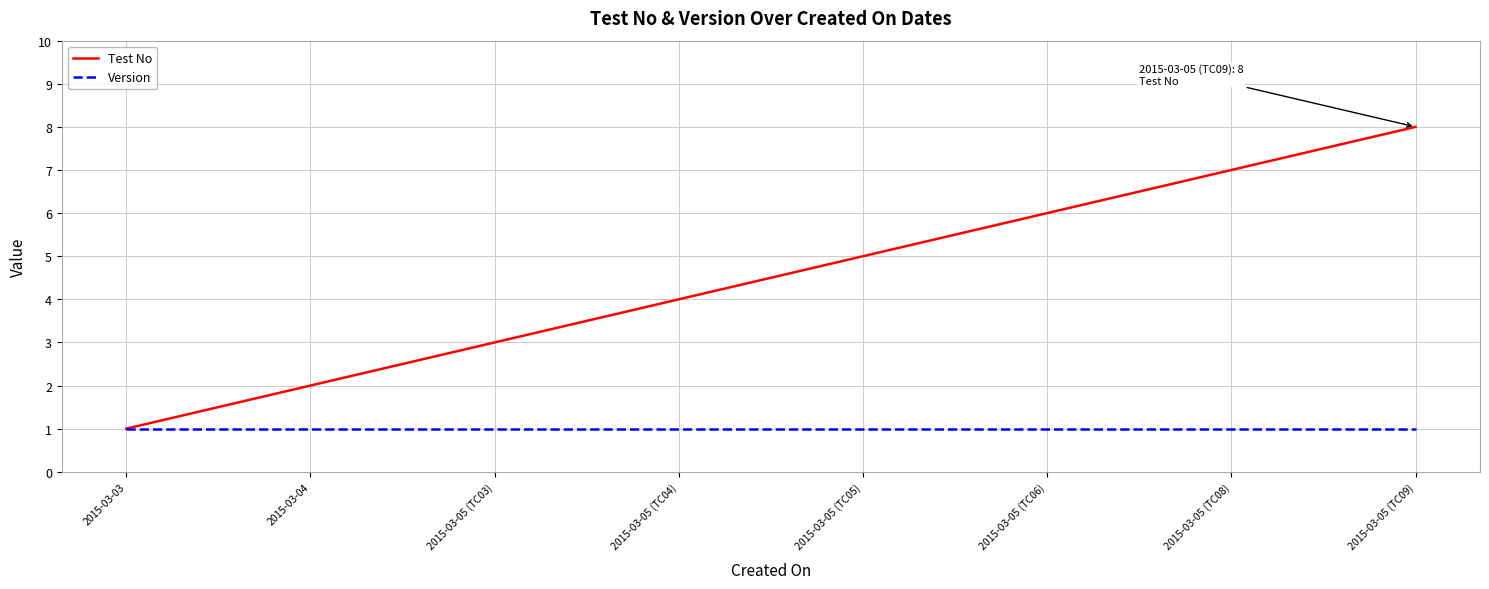

Which series has the widest spread of values?

Test No